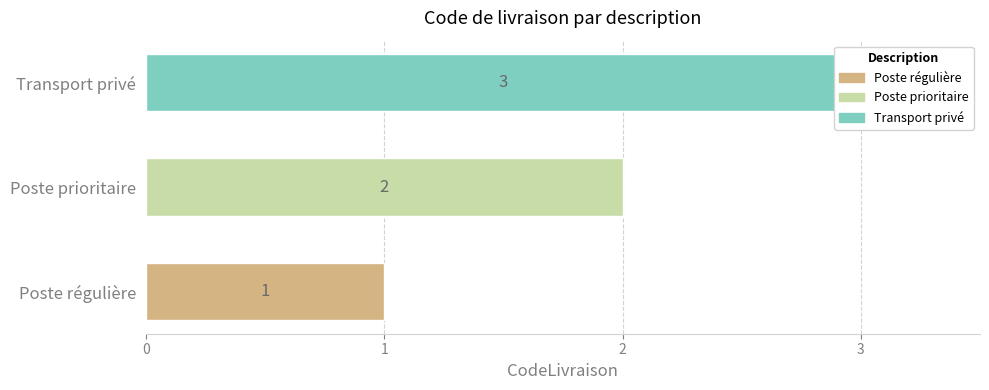

What is the value of the 1st bar from the left?

1